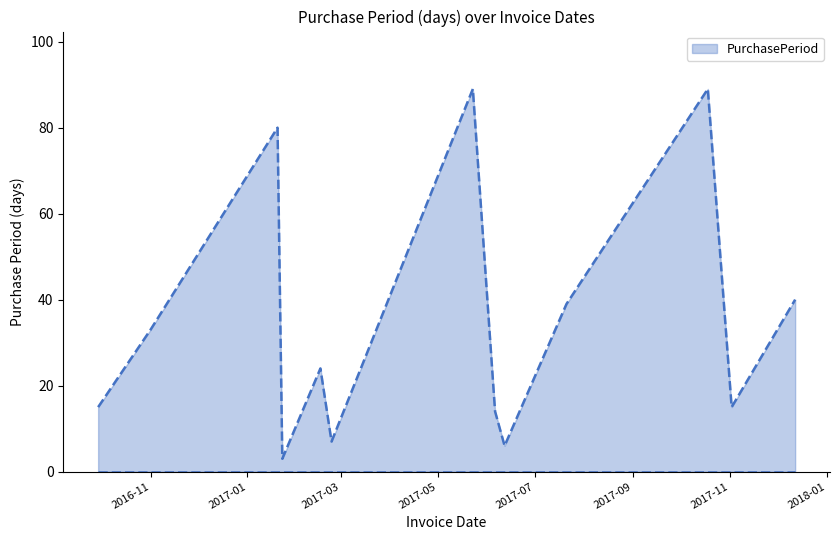

What is the minimum value shown in the chart?

3